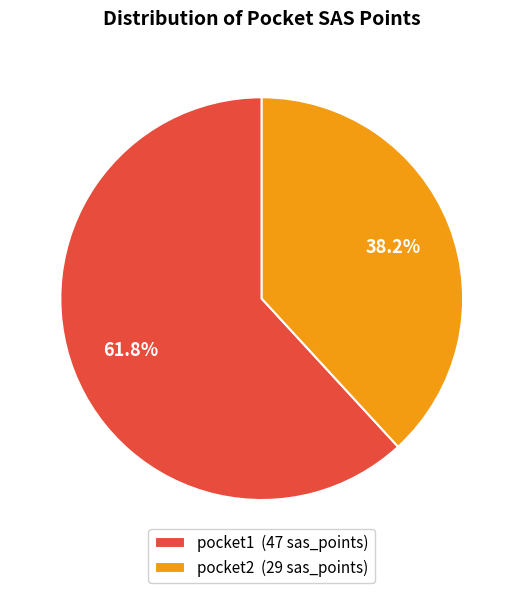

How many slices are in this pie chart?

2